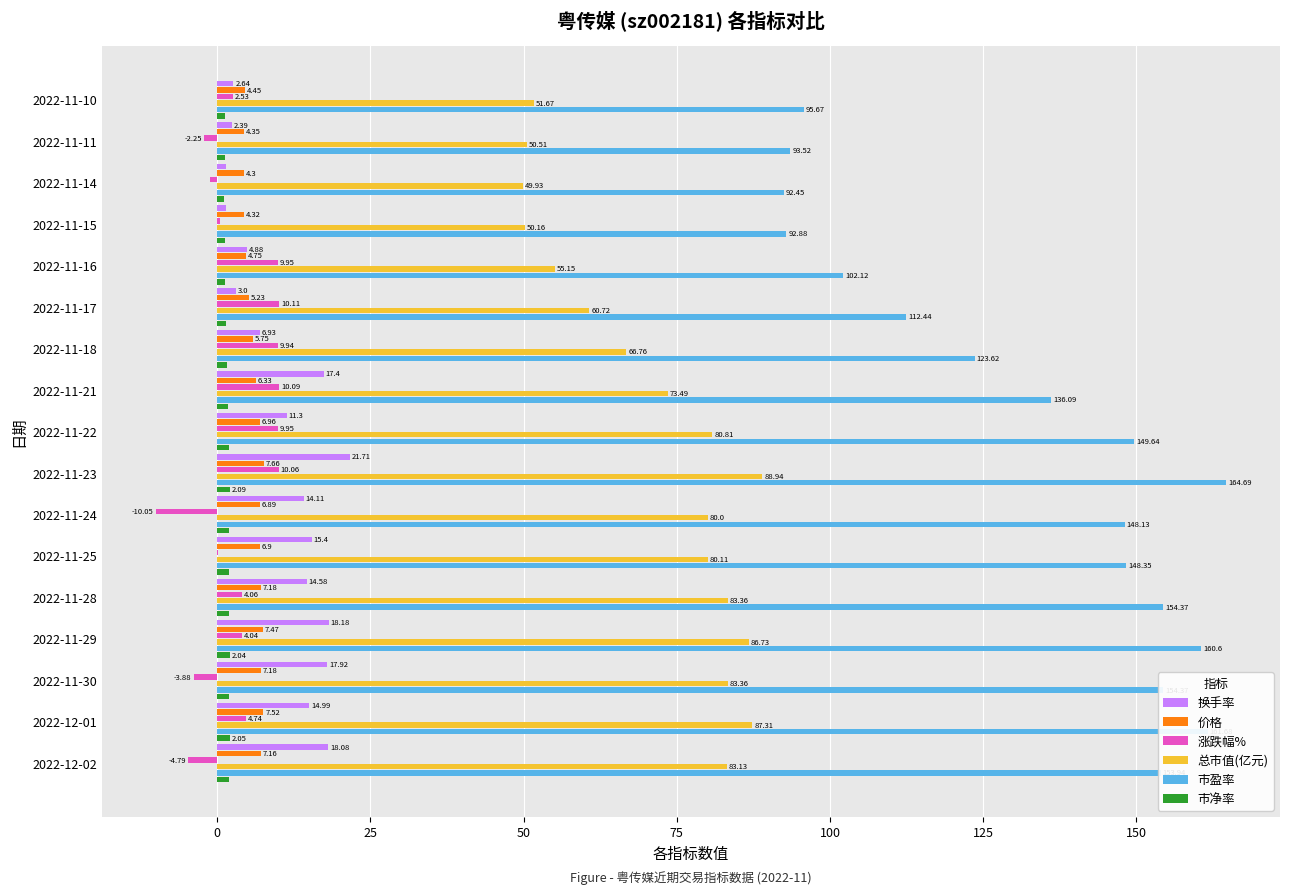

What are all the series names shown in the legend?

换手率, 价格, 涨跌幅%, 总市值(亿元), 市盈率, 市净率